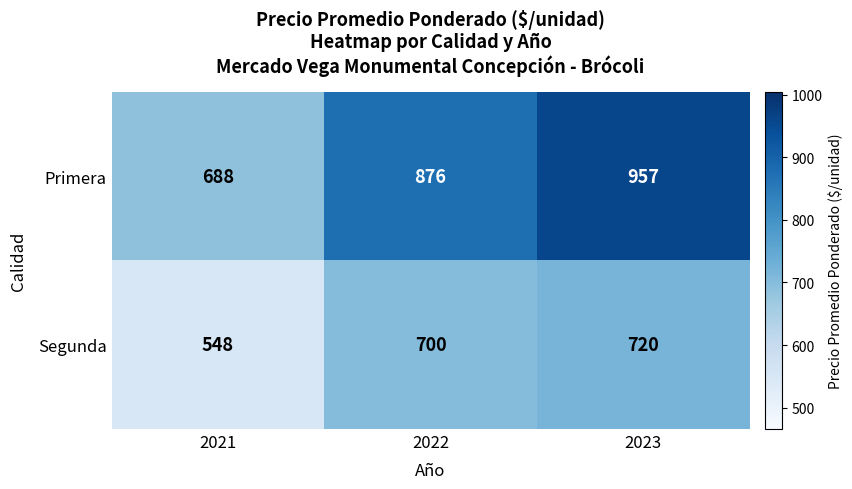

What is the difference between the maximum and minimum values in the Primera series?

269